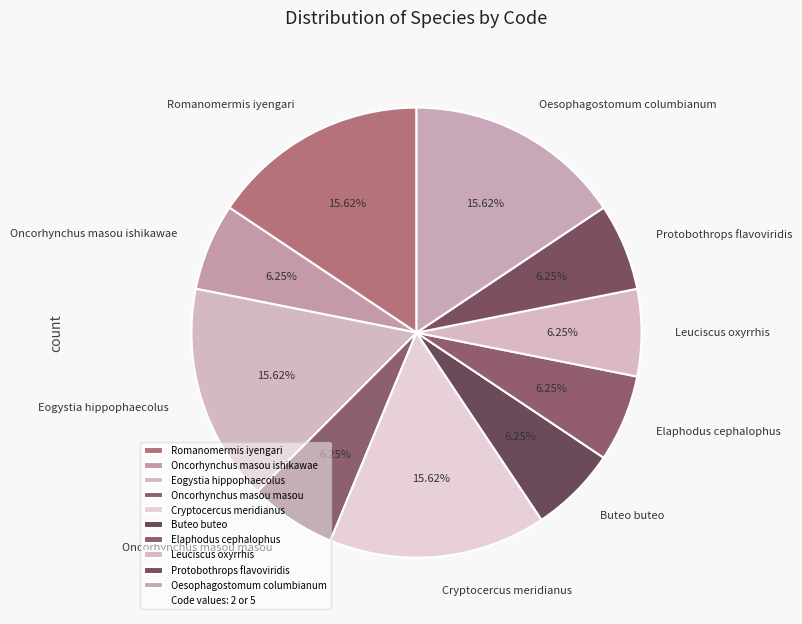

How many slices are in this pie chart?

10